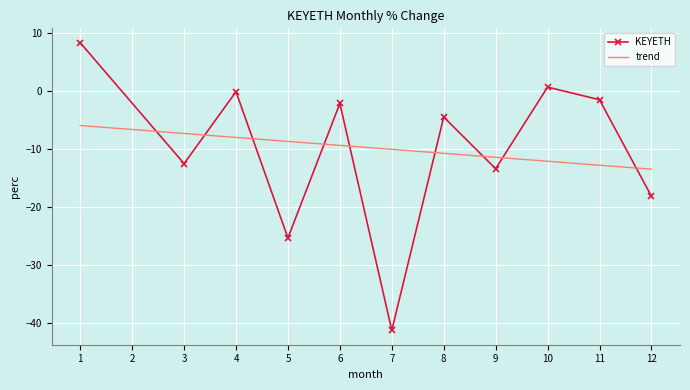

What is the value of the 10th point from the left?

-1.5